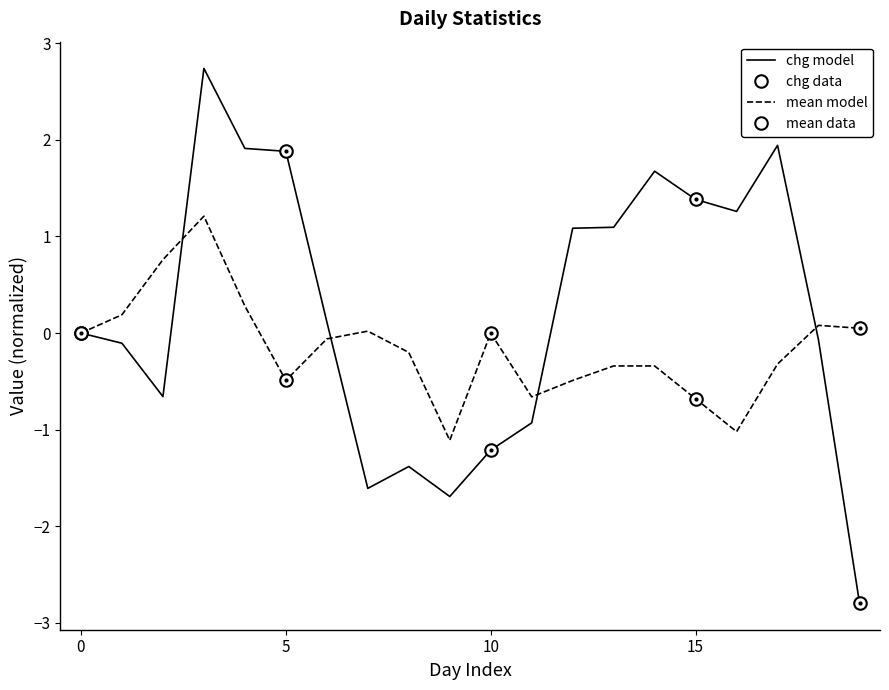

How many negative values does the chg series have?

9